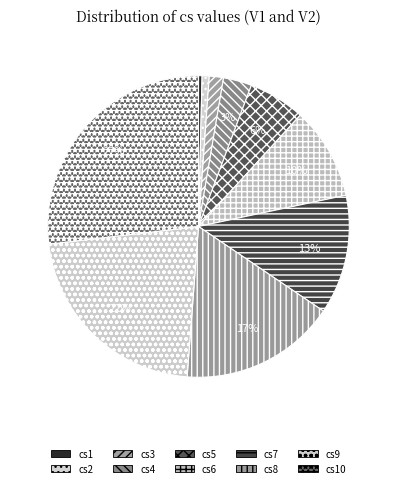

To the nearest percent, what portion does cs9 represent?

22%